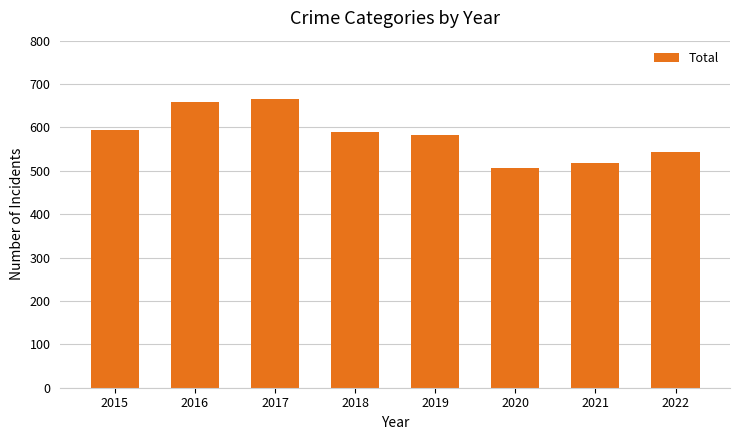

What is the difference between the maximum and minimum values?

160